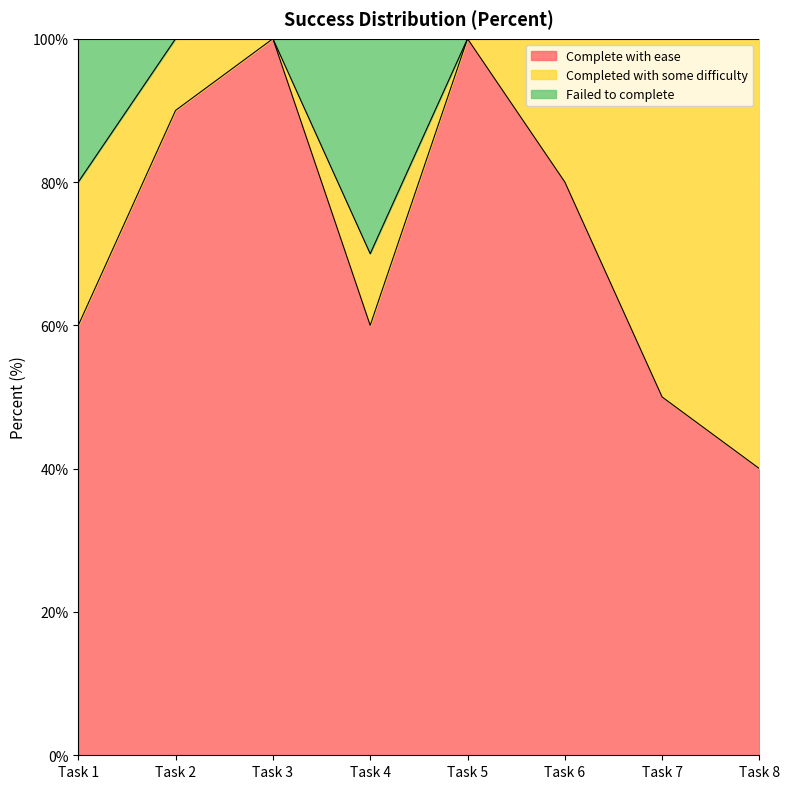

Which category has the lowest value in the Complete with ease series?

Task 8